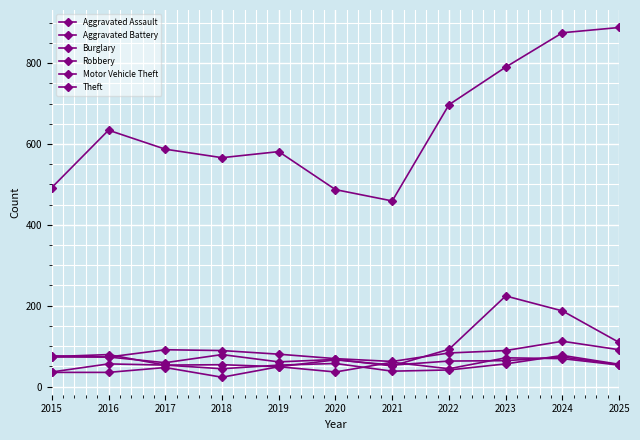

Which category has the lowest value across all series?

2018